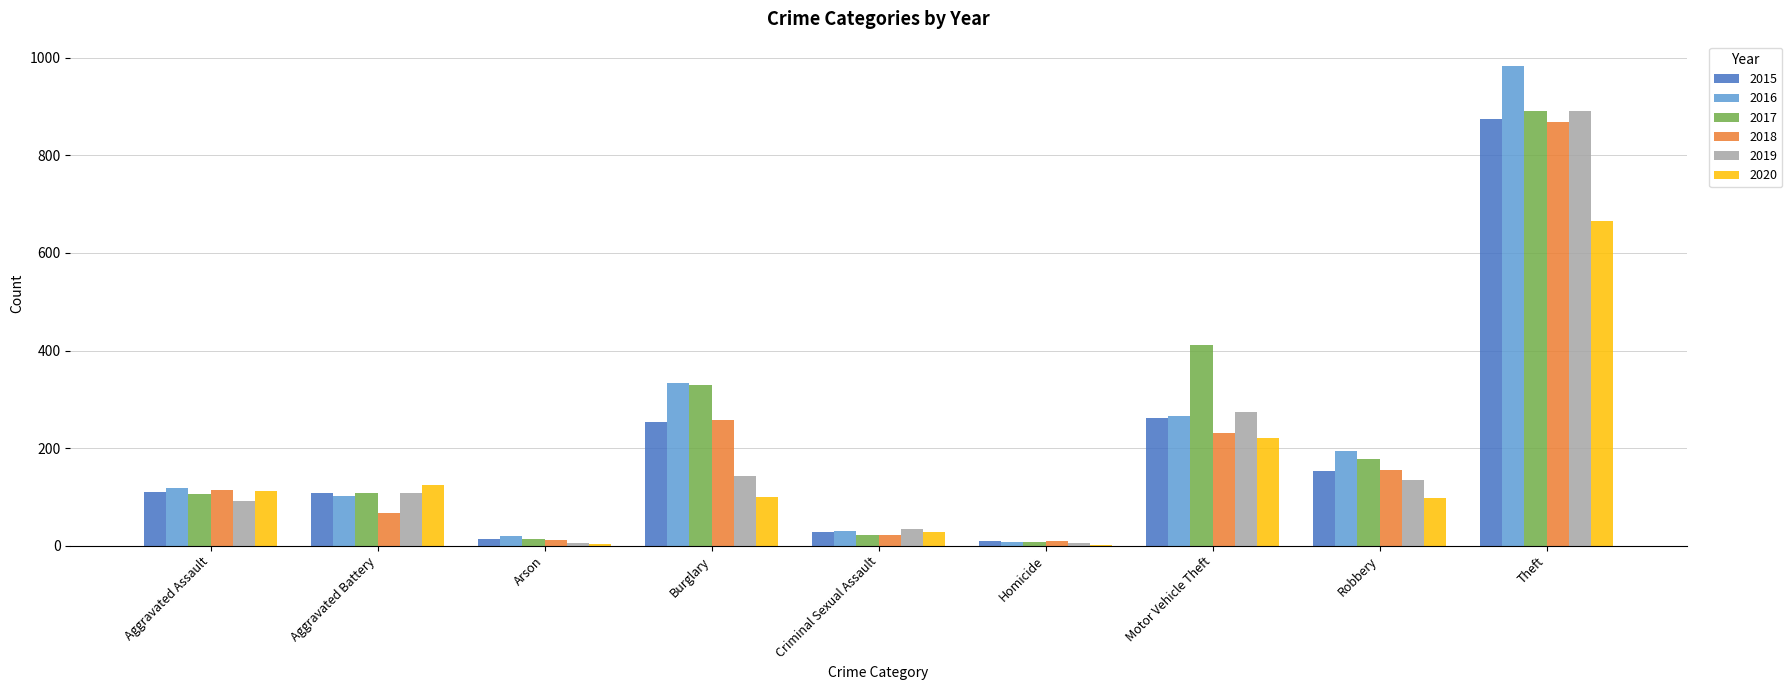

What is the sum of the 2020 values at Aggravated Battery and Criminal Sexual Assault?

153